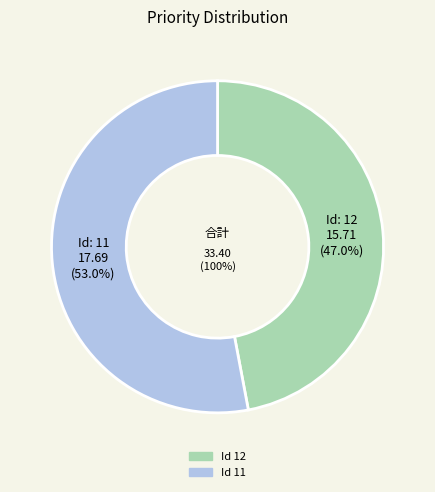

Which category has the biggest portion of the pie?

11